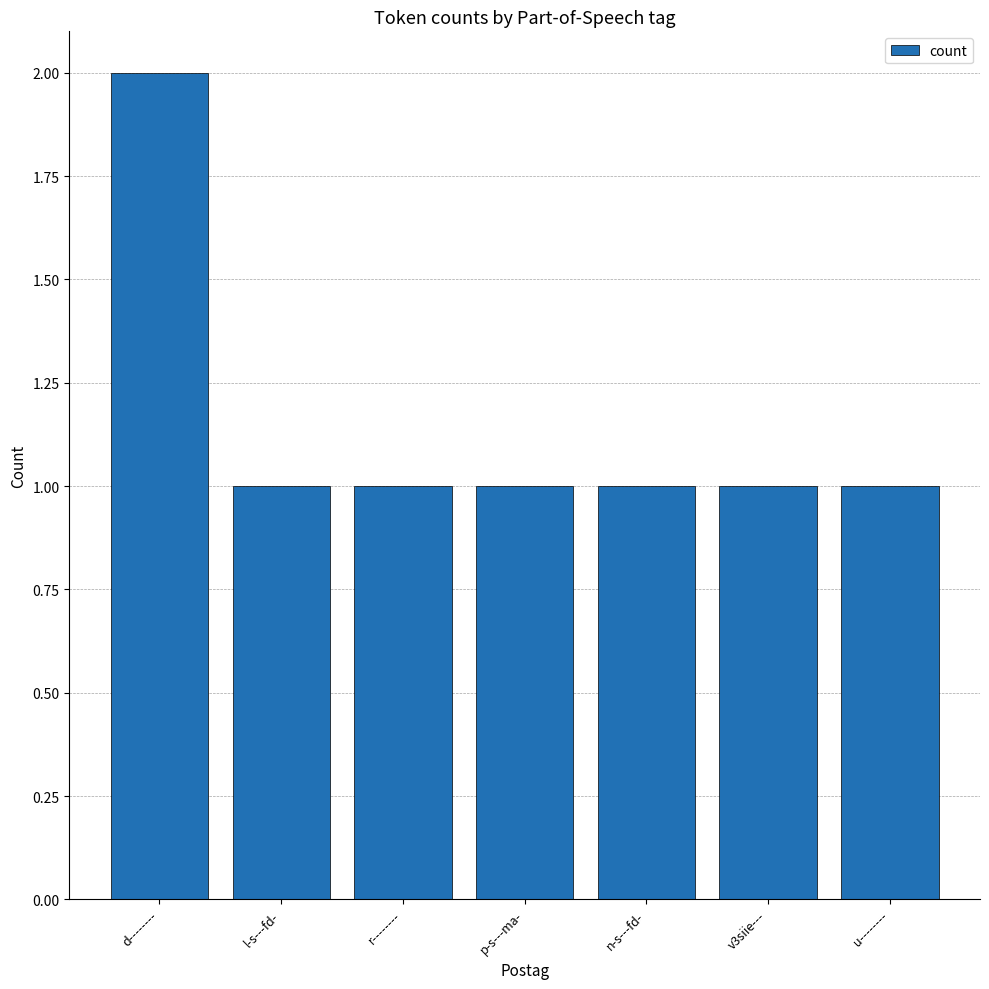

The chart shows a value of 1 at u--------. True or false?

True